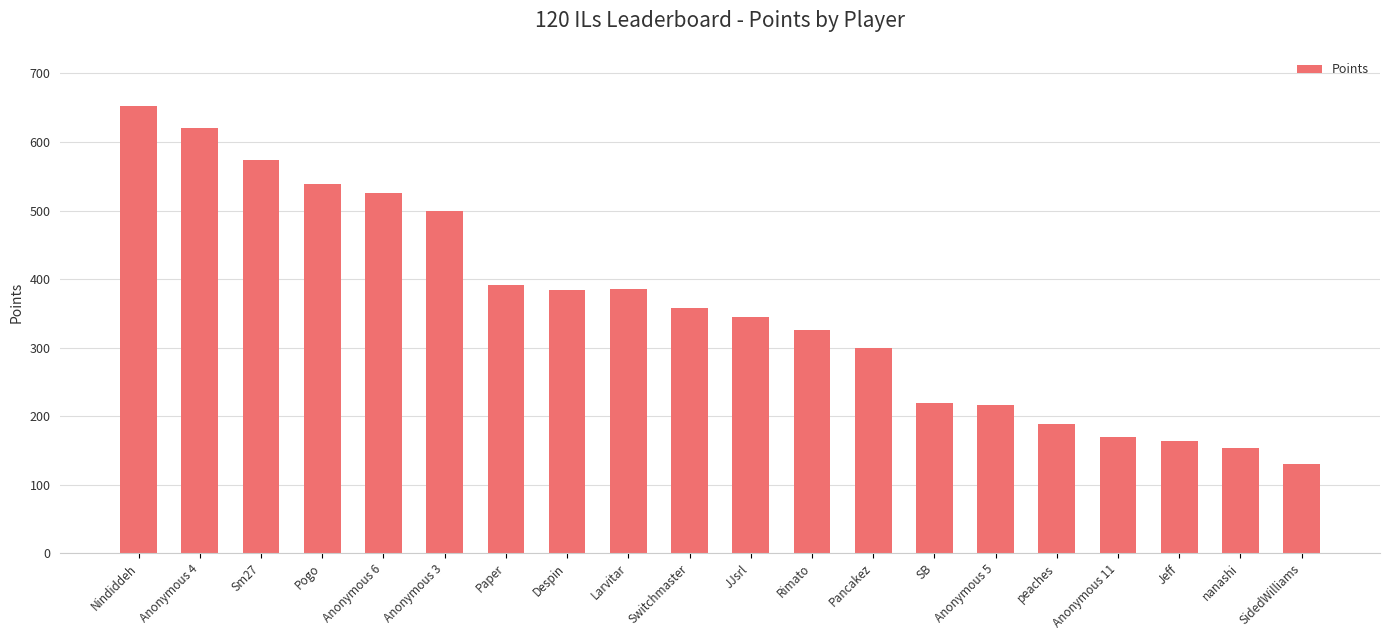

The value at Pancakez is 300. True or false?

True